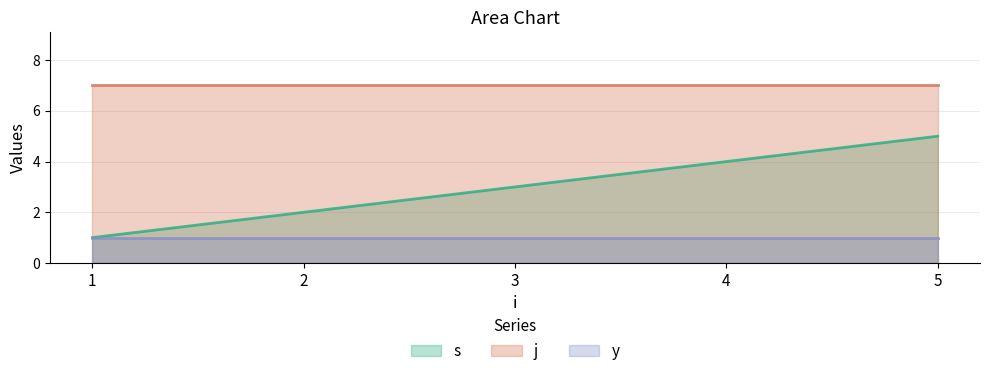

What is the maximum value shown in the chart?

7